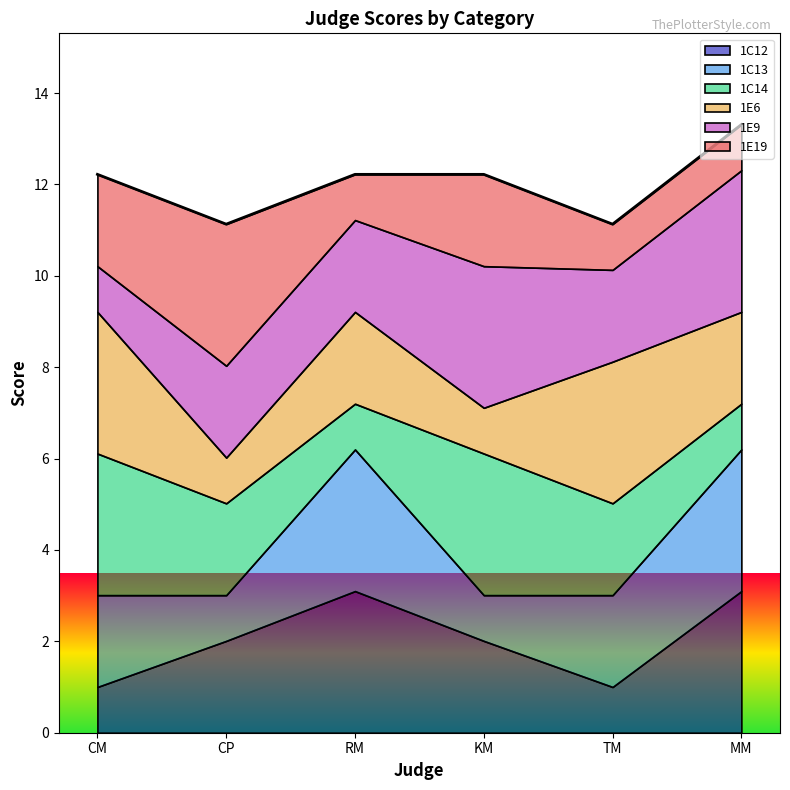

What is the minimum value shown in the chart?

1.0